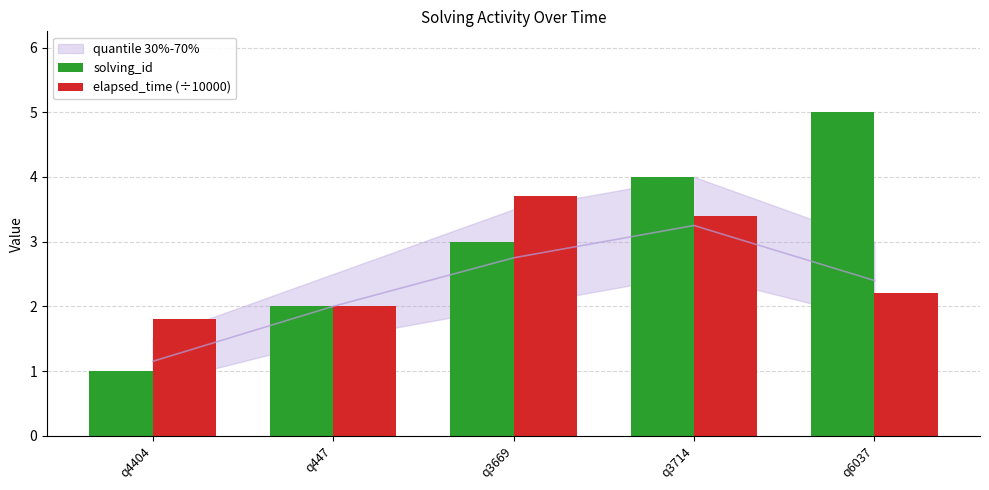

Are the bars horizontal?

No